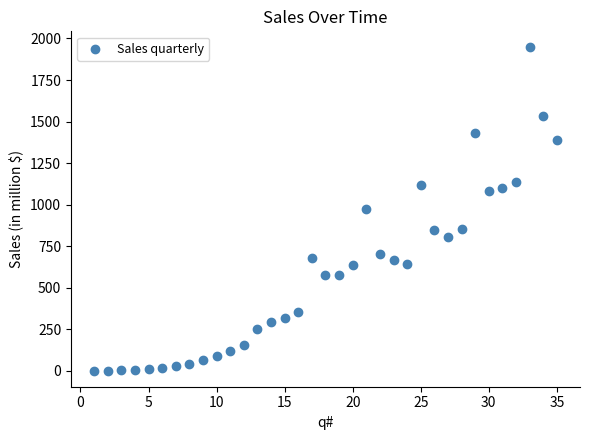

What is the range of X values (max minus min)?

34.0